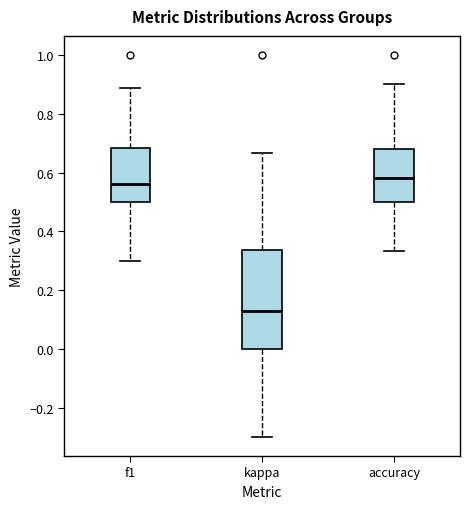

Which box is the tallest, from its lower edge to its upper edge?

kappa